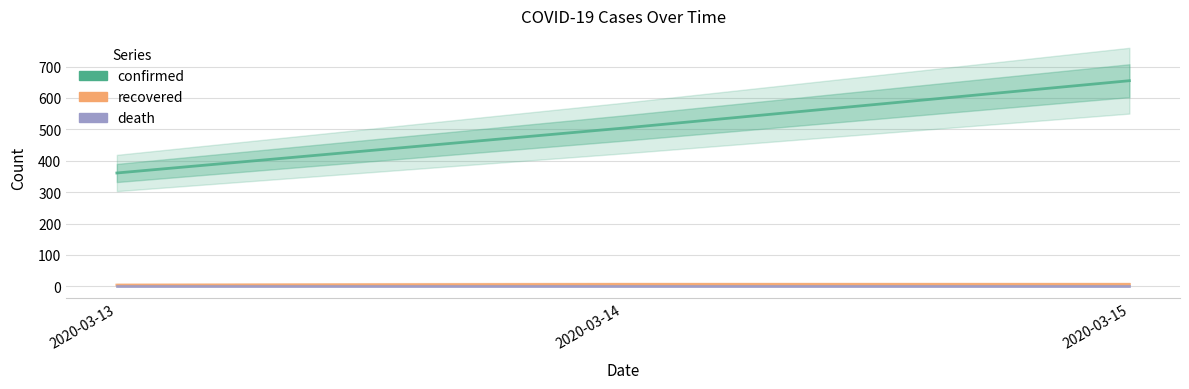

What is the total value across all series at 2020-03-14?

511